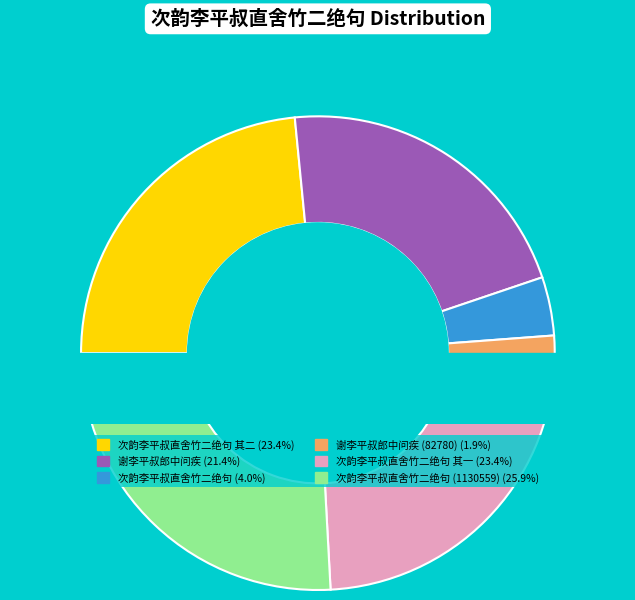

True or false: 谢李平叔郎中问疾 accounts for 34% of the total.

False